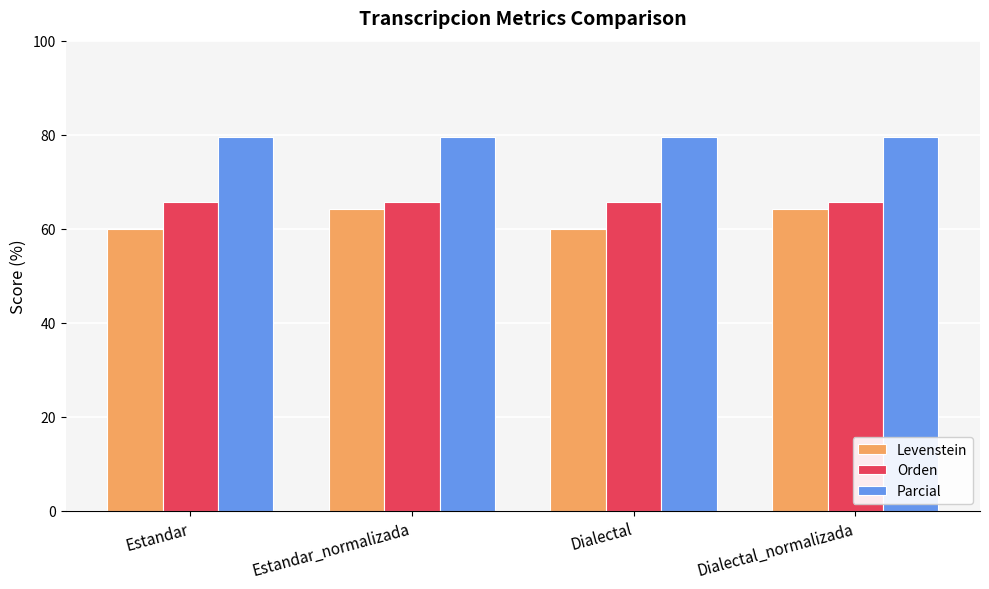

What is the label of the 1st bar from the left?

Estandar